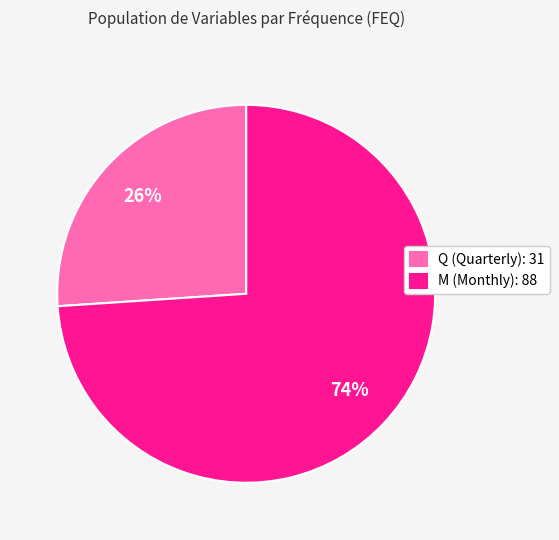

What is the ratio of the value at Q (Quarterly): 31 to the value at M (Monthly): 88?

0.4